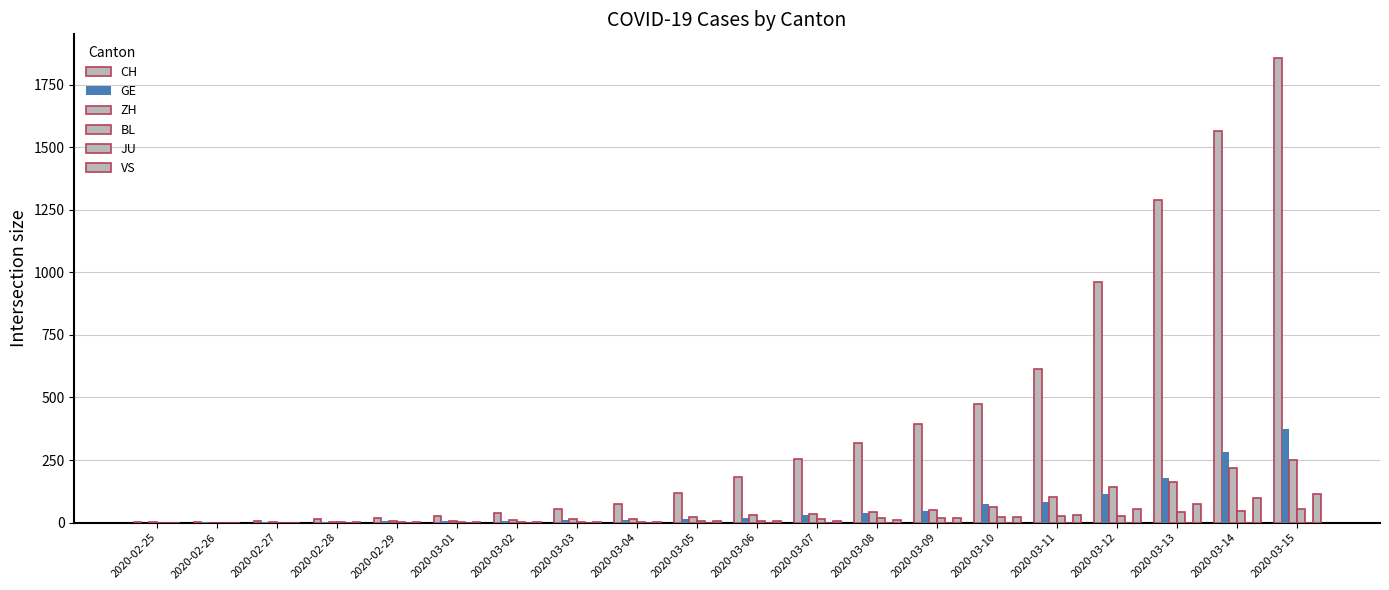

What is the maximum value shown in the chart?

1858